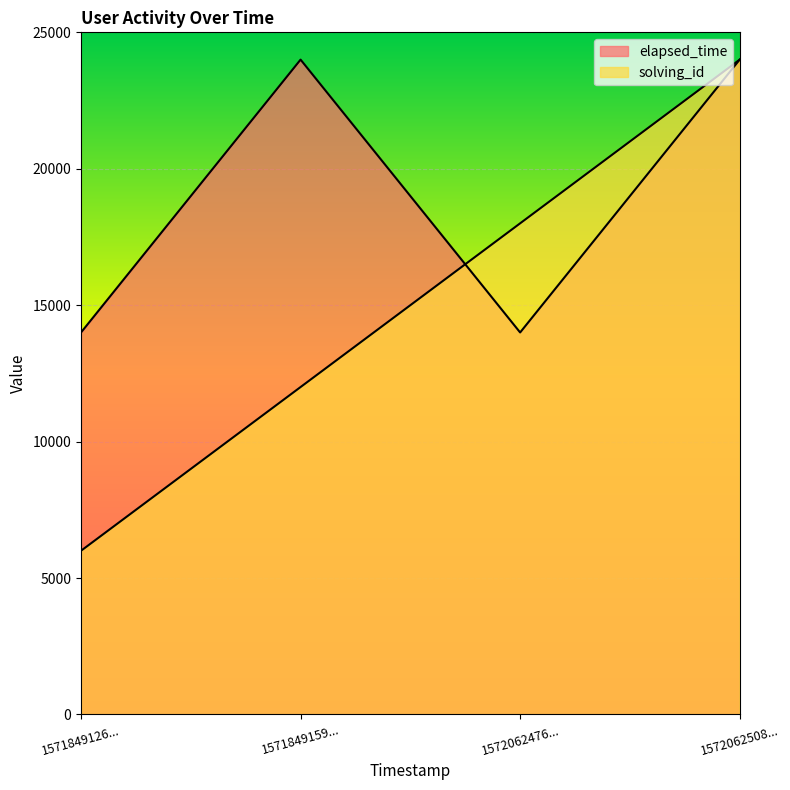

What is the difference between the maximum and minimum values in the solving_id series?

18000